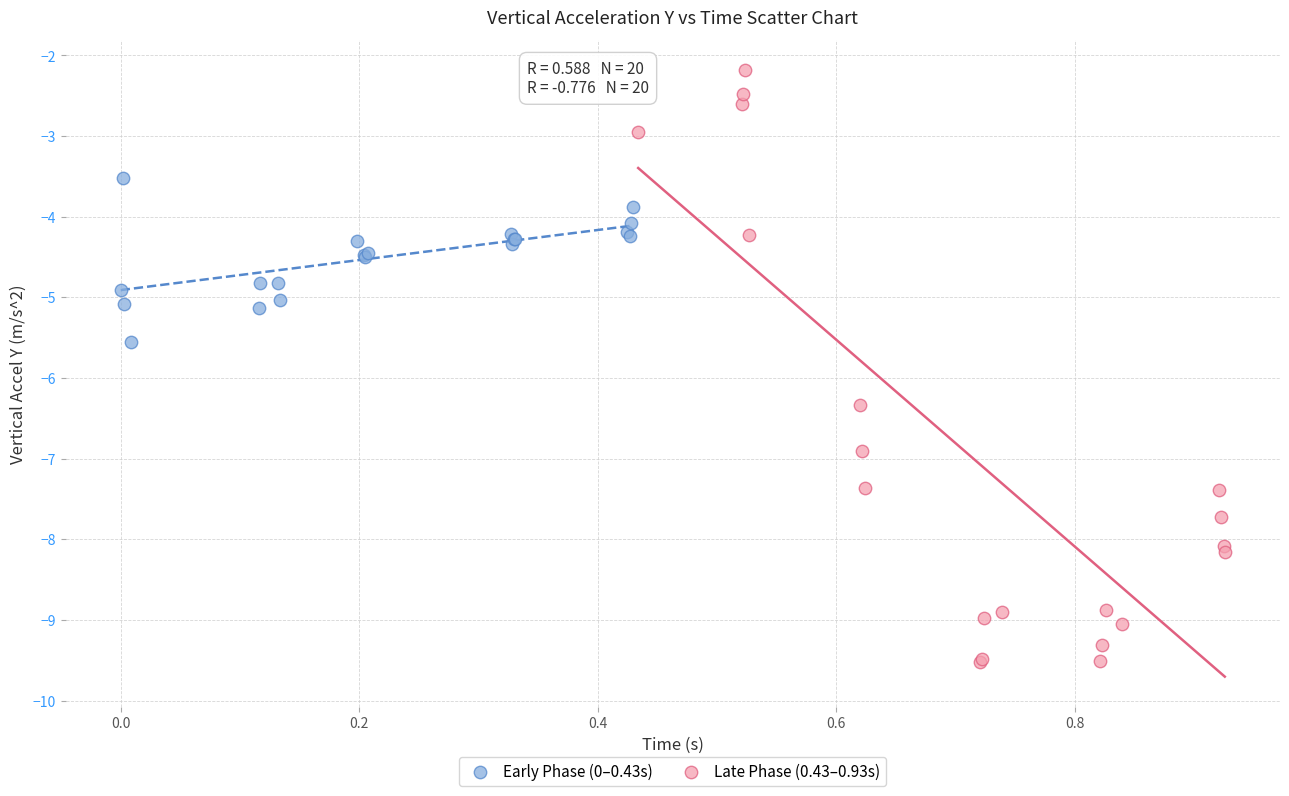

Which series reaches the maximum Y coordinate?

Late Phase (0.43–0.93s)